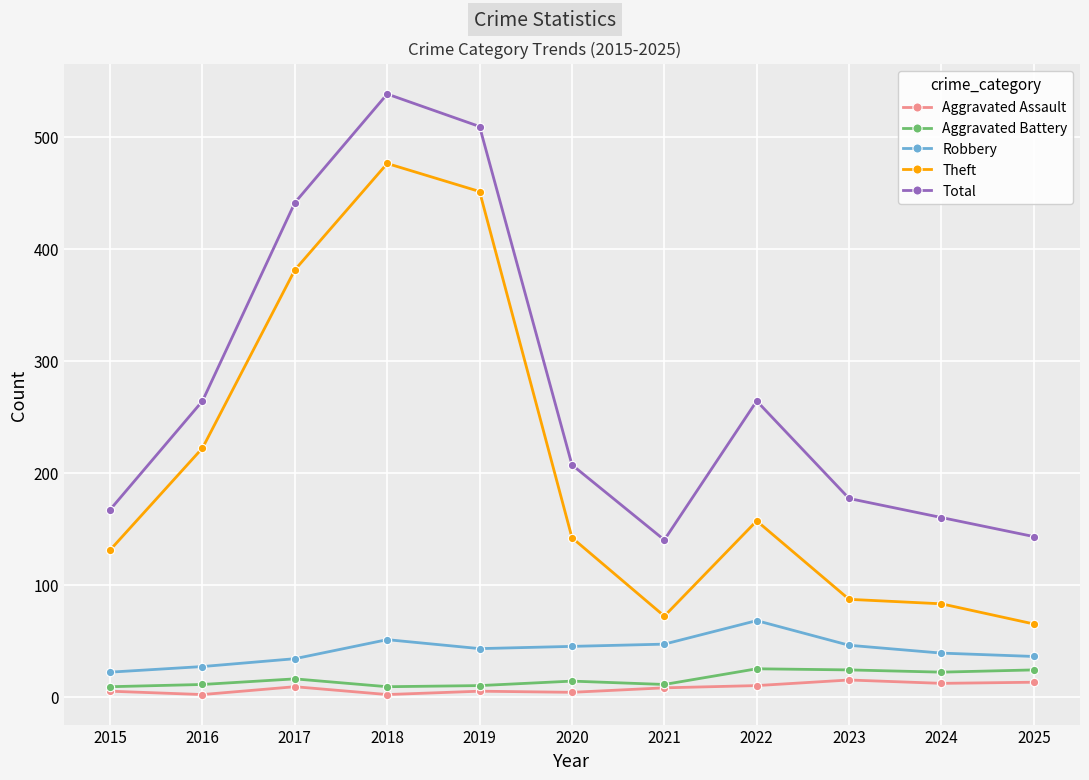

At which category is the sum across all series the highest?

2018